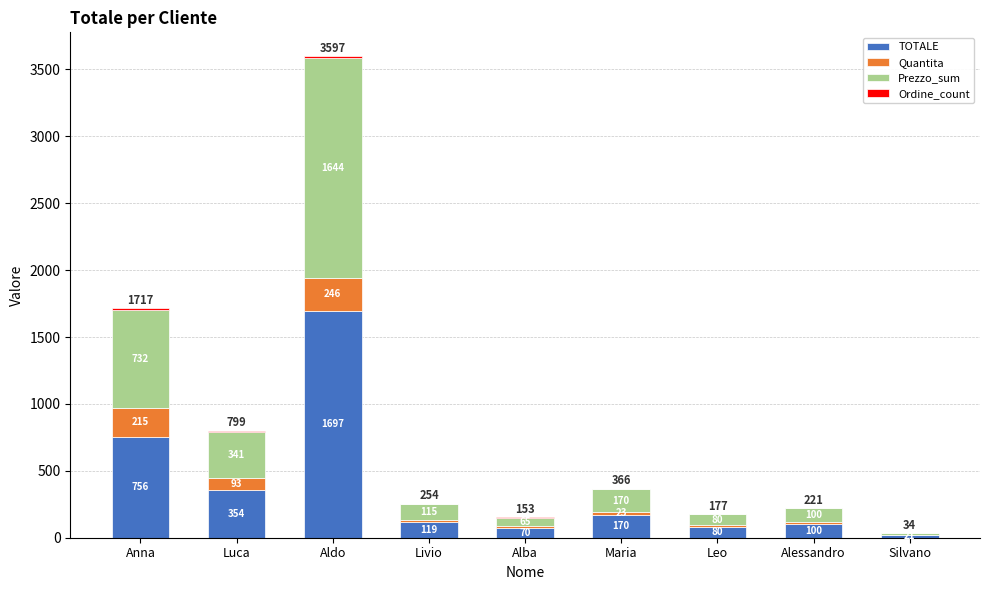

What is the average value of the TOTALE series?

374.0